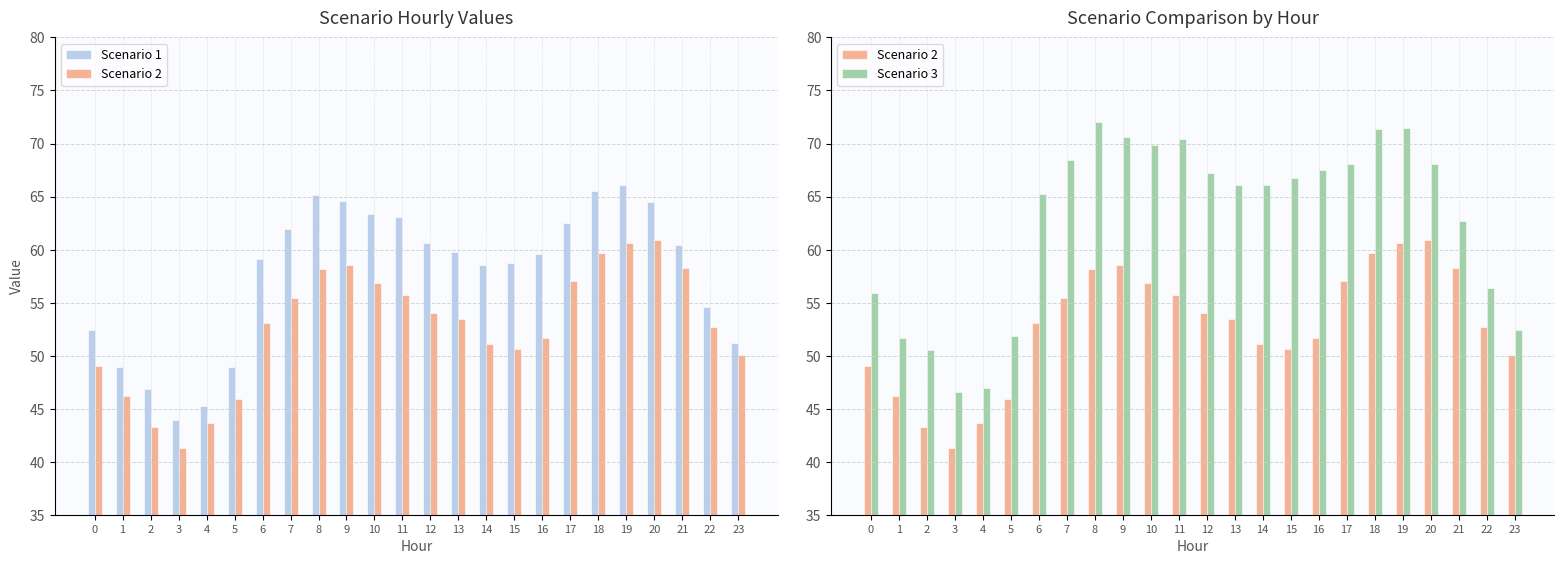

List the series in order of their overall mean, lowest first.

Scenario 2, Scenario 1, Scenario 3